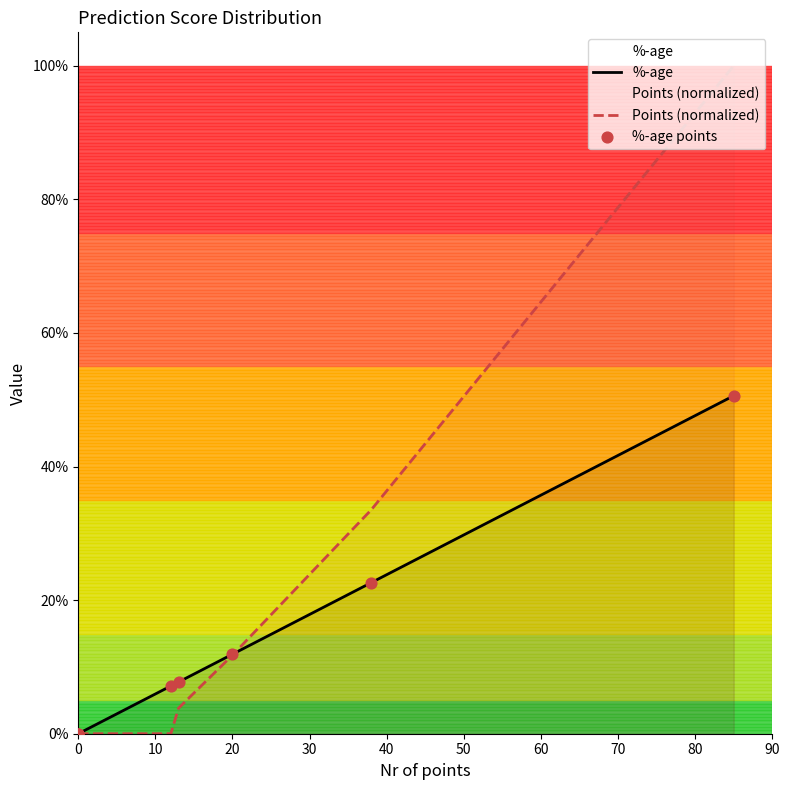

Which series contains the lowest Y value?

%-age